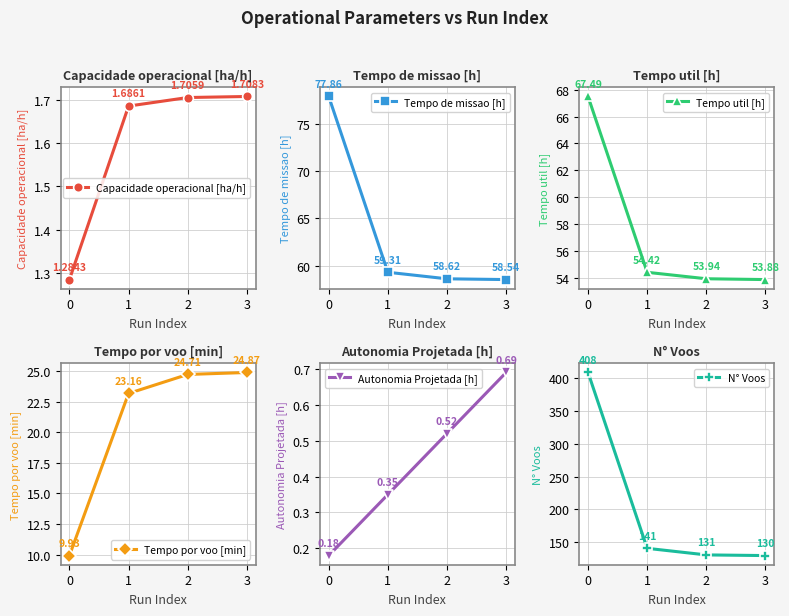

What are all the series names shown in the legend?

Capacidade operacional [ha/h], Tempo de missao [h], Tempo util [h], Tempo por voo [min], Autonomia Projetada [h], N° Voos